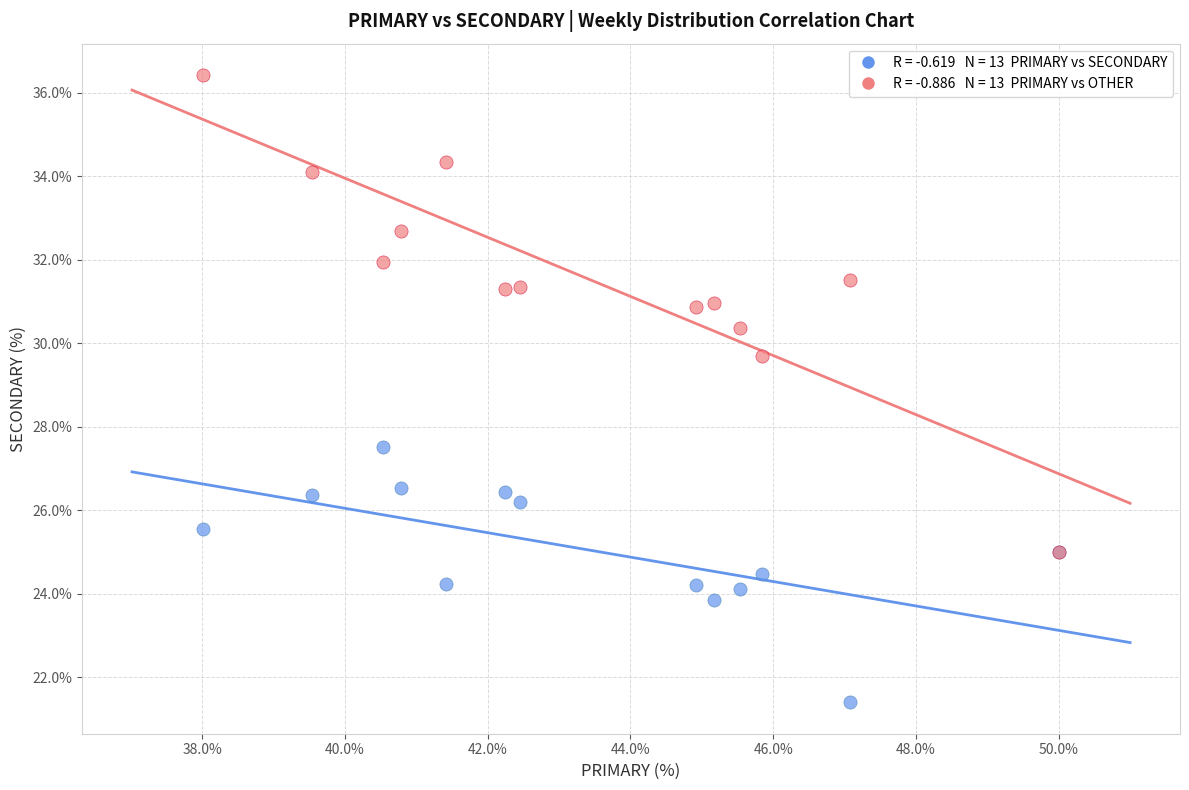

Across all series, what Y value is closest to 28?

27.5